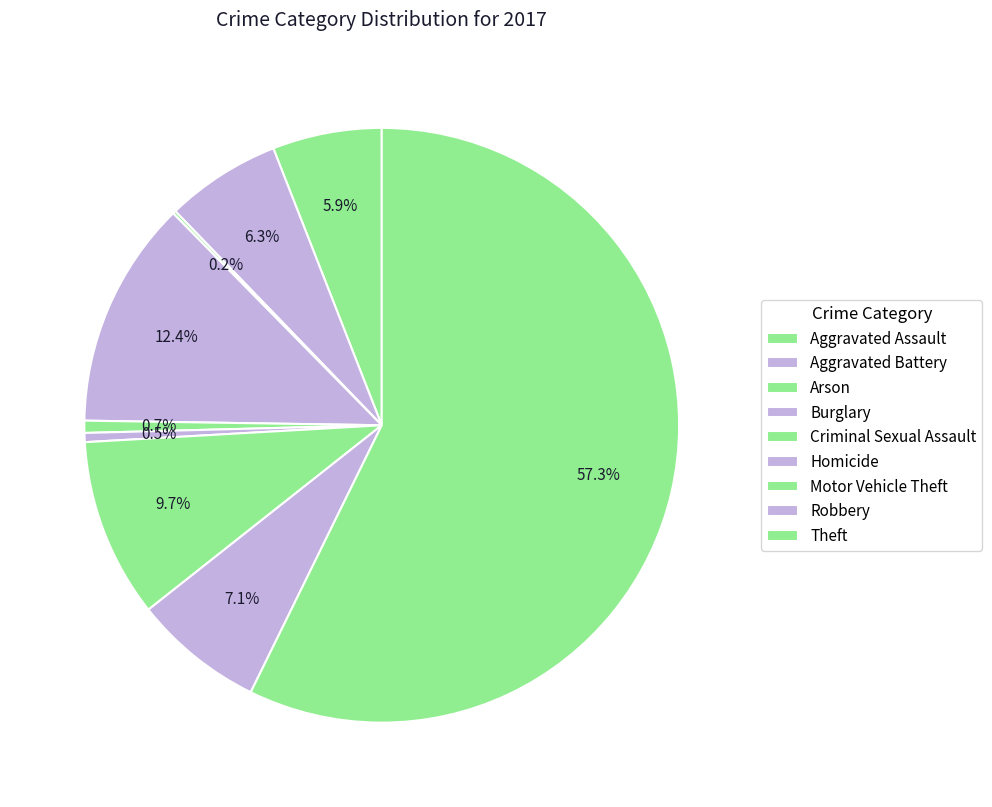

To the nearest percent, what portion does Motor Vehicle Theft represent?

10%